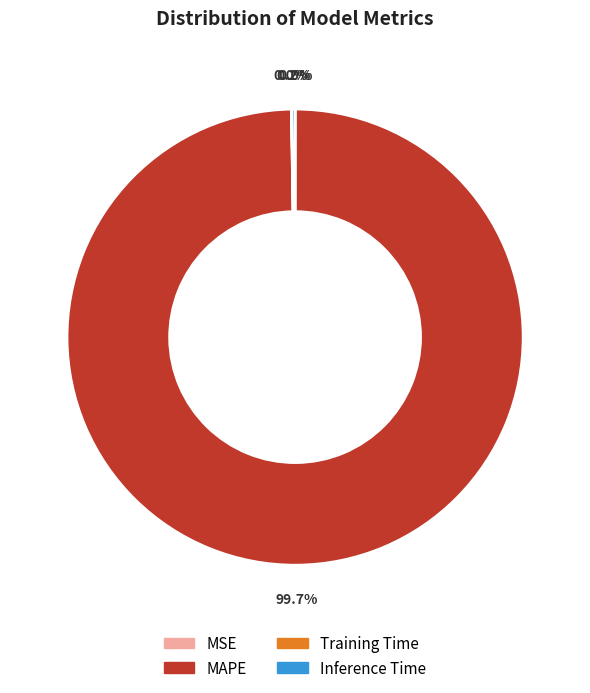

Does any single category account for the majority?

Yes